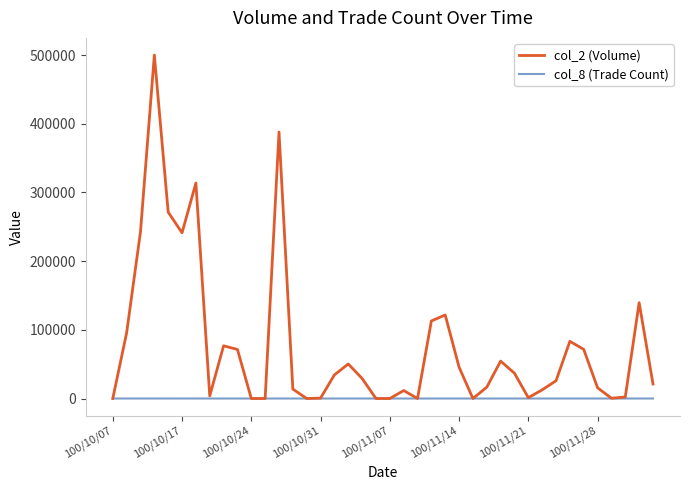

Which series has the largest total across all categories?

col_2 (Volume)